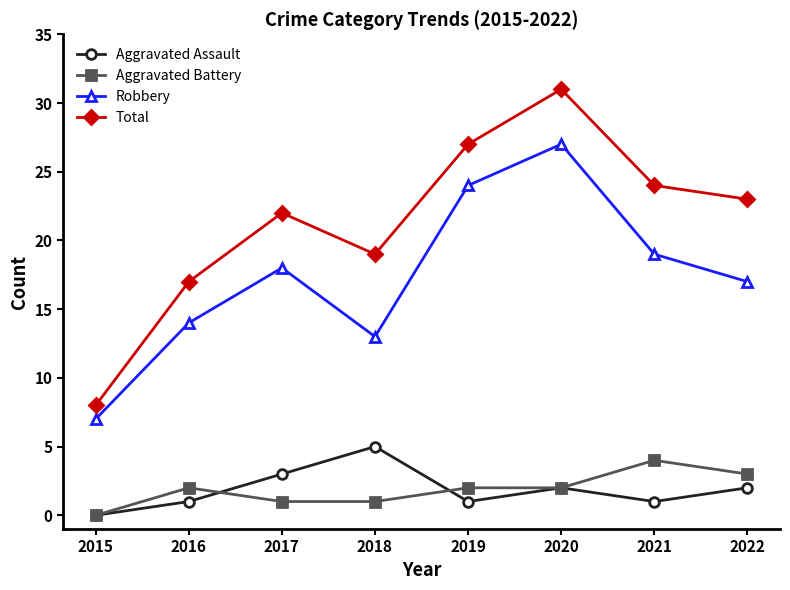

What is the total value across all series at 2017?

44